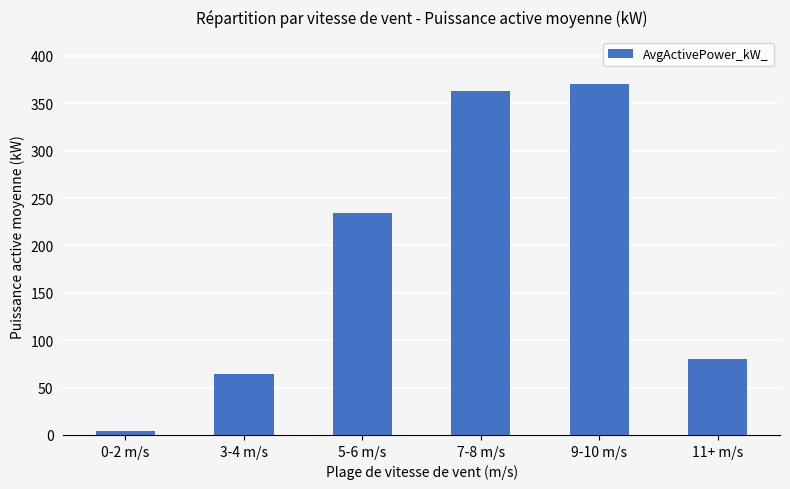

List the labels in order of value, smallest first.

0-2 m/s, 3-4 m/s, 11+ m/s, 5-6 m/s, 7-8 m/s, 9-10 m/s